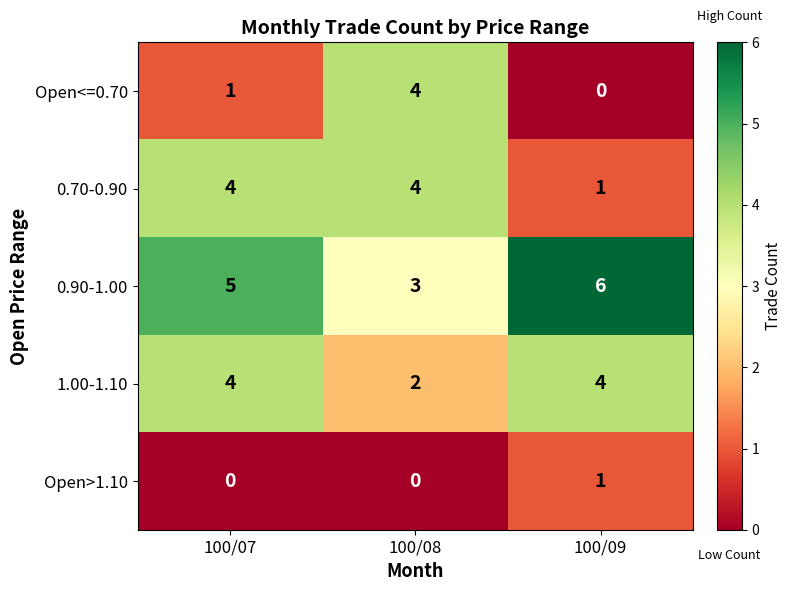

What is the difference between the highest and lowest values at 100/08?

4